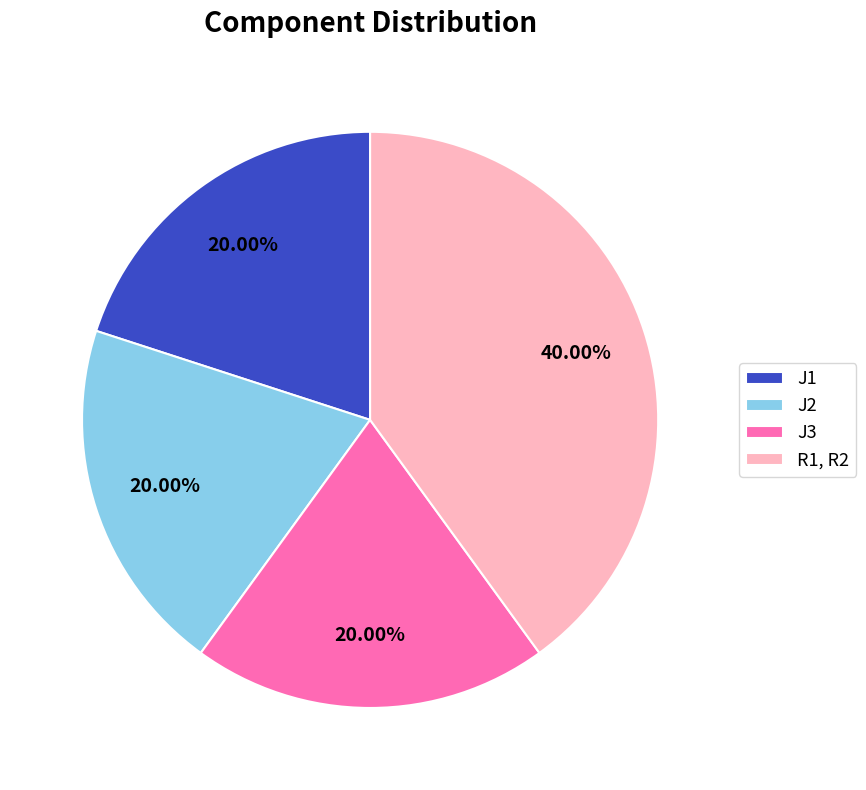

Between J1 and R1, R2, which is larger?

R1, R2